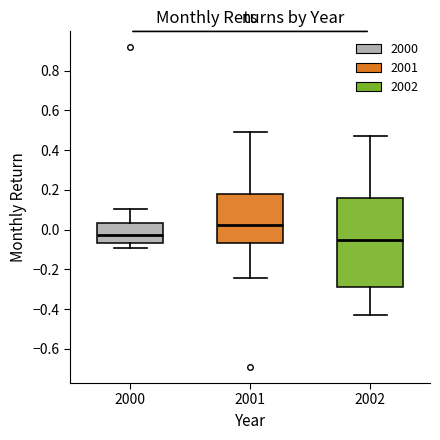

Where is the lower edge of the box at x = 2002 on the y-axis? The values are not printed on the chart, so give them approximately, as read against the axis.

-0.28